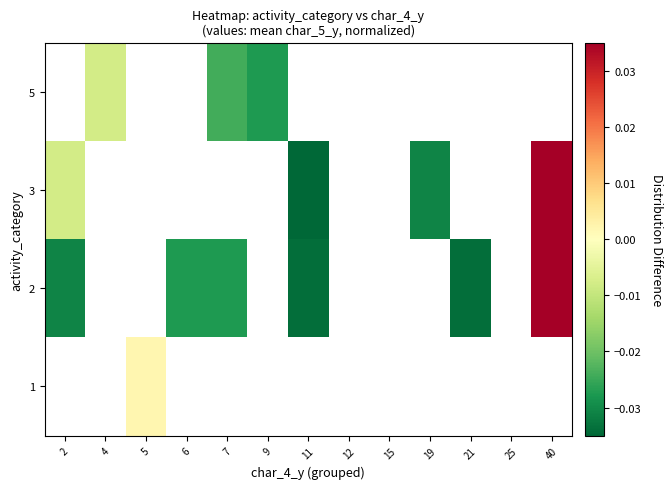

Which has a higher value, 9 or 25?

25